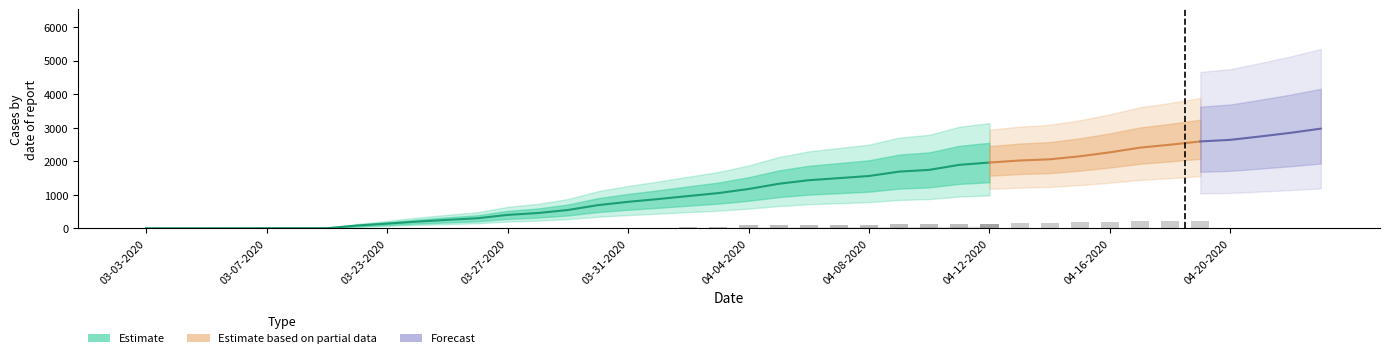

What is the difference between the highest and lowest values at 04-09-2020?

1689